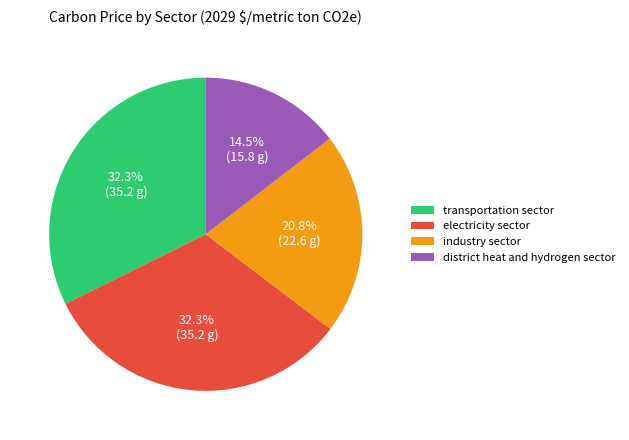

To the nearest percent, what is the combined percentage of industry sector and electricity sector?

53%